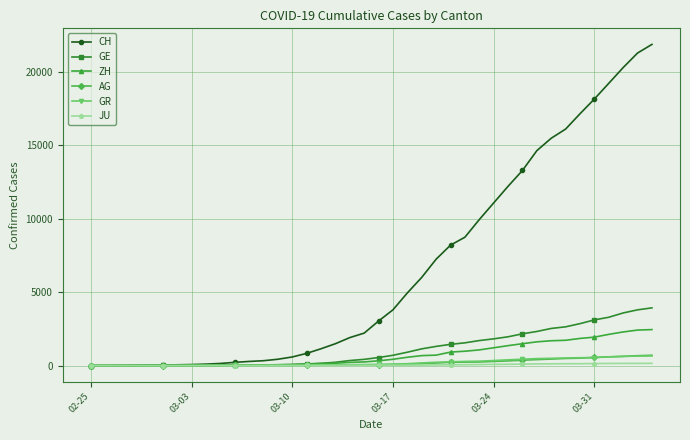

Which series has the largest range (max minus min)?

CH